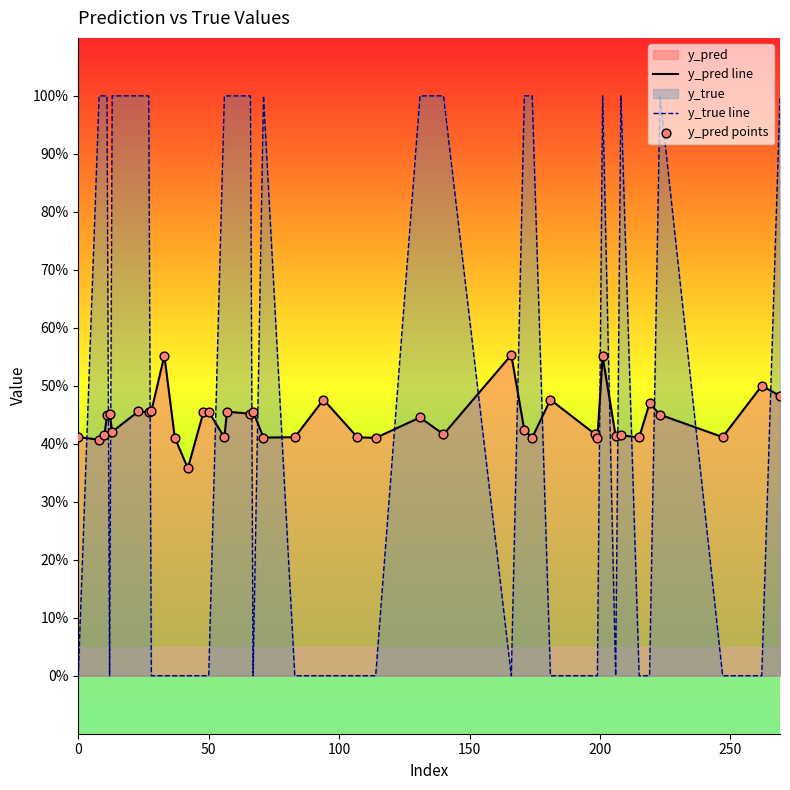

Which series reaches the minimum Y coordinate?

y_true line